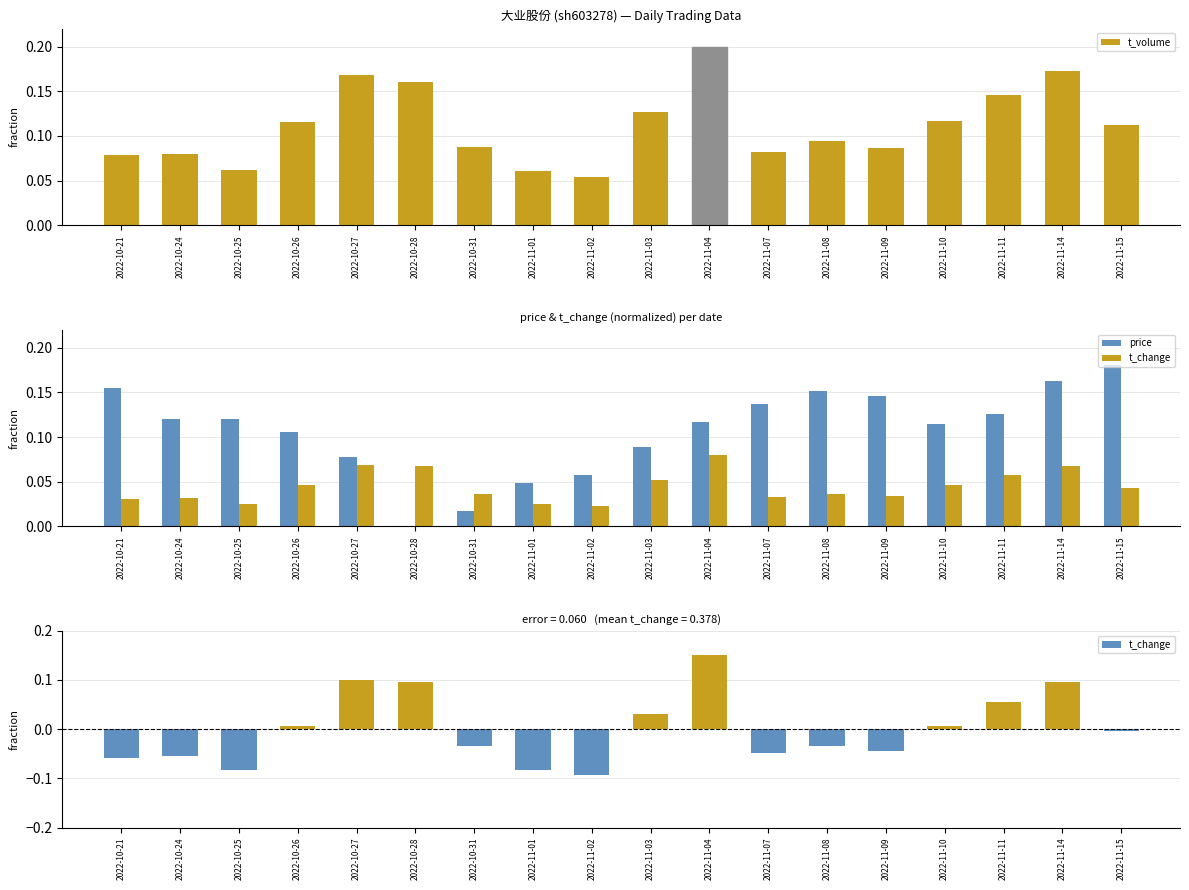

Which series has the largest range (max minus min)?

t_change